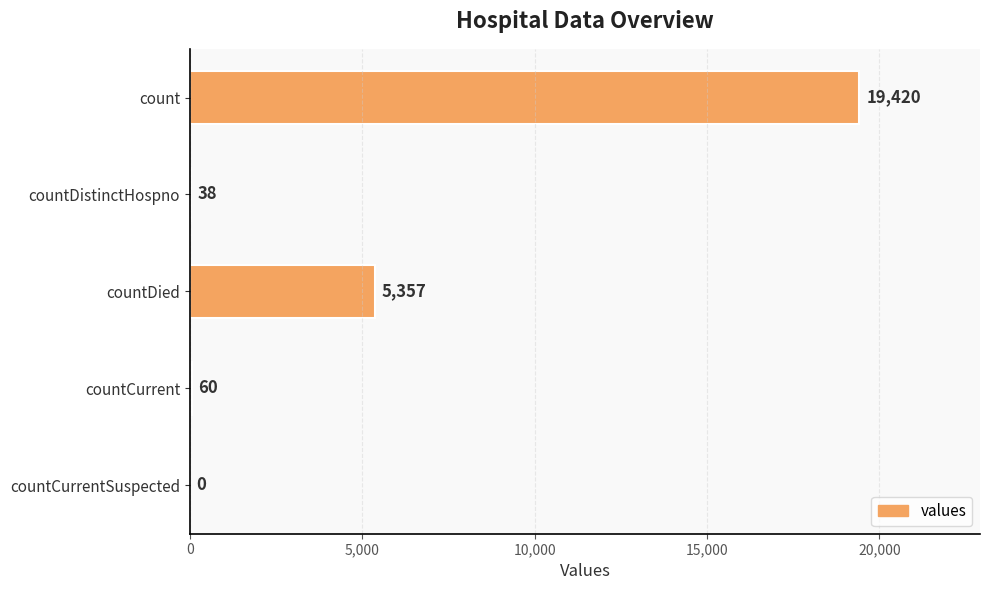

Where is the data nearest to the value 9710?

countDied